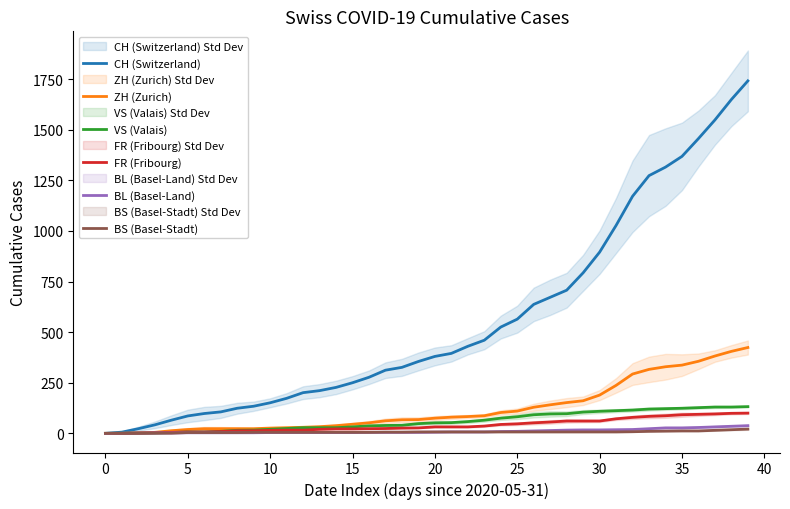

True or false: VS (Valais) and FR (Fribourg) intersect in this chart.

False